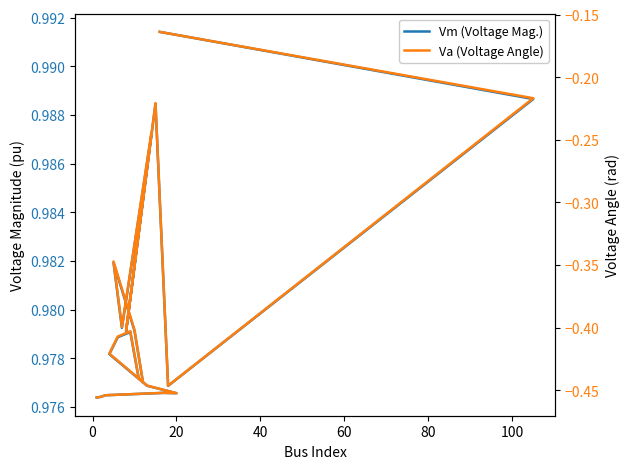

The value of Va (Voltage Angle) at 12 is -0.6. True or false?

False